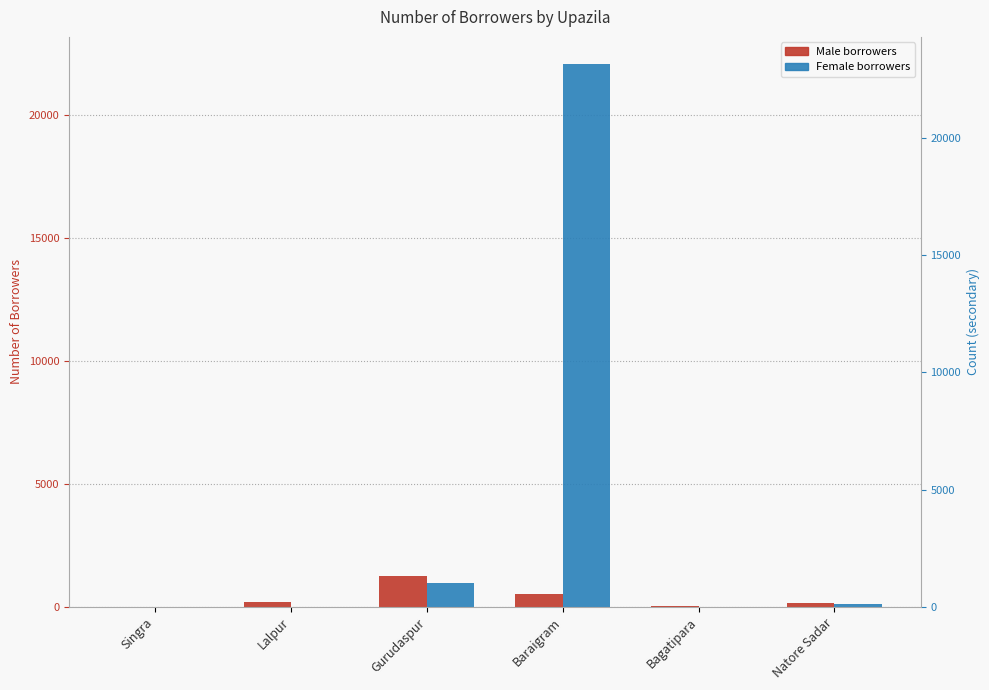

Which series has the largest total across all categories?

Female borrowers